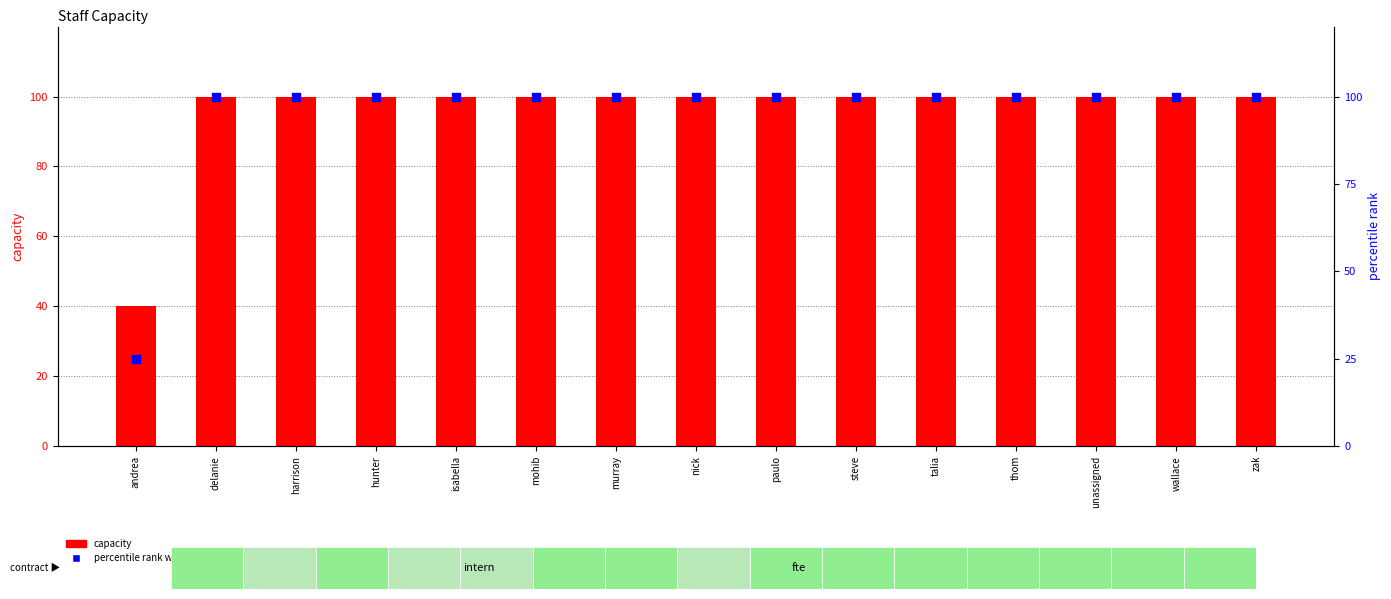

Which series has the largest total across all categories?

capacity